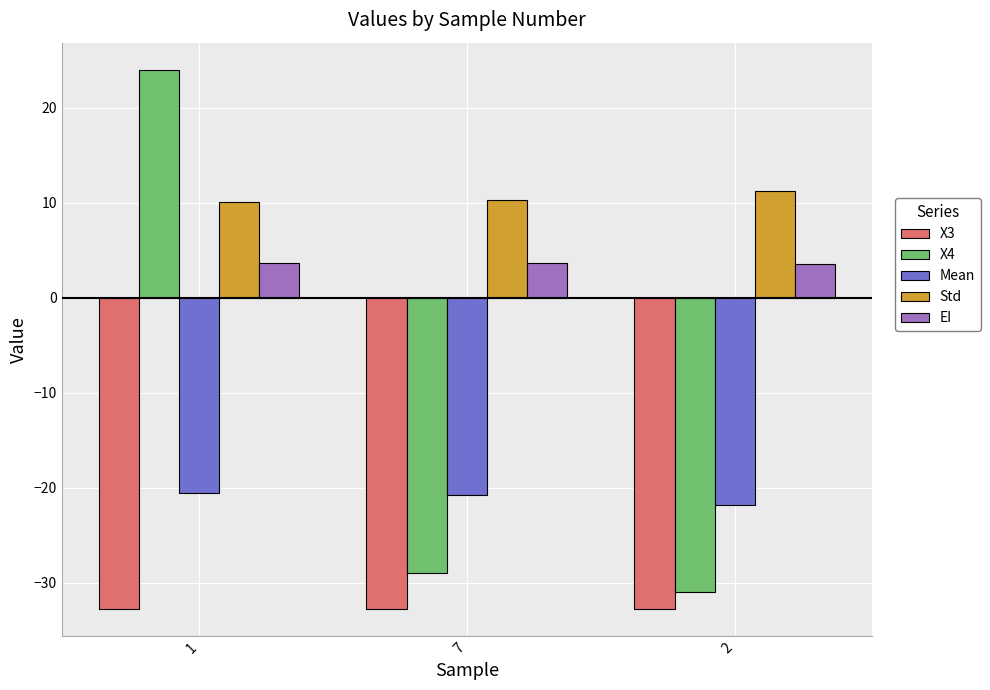

Are the bars grouped side by side (vs. stacked)?

Yes